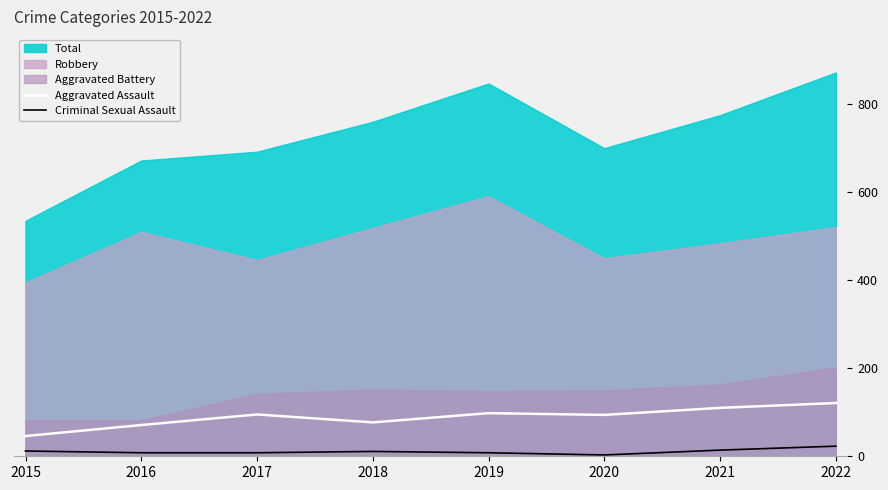

Is it true that Aggravated Assault equals 17 at 2015?

False